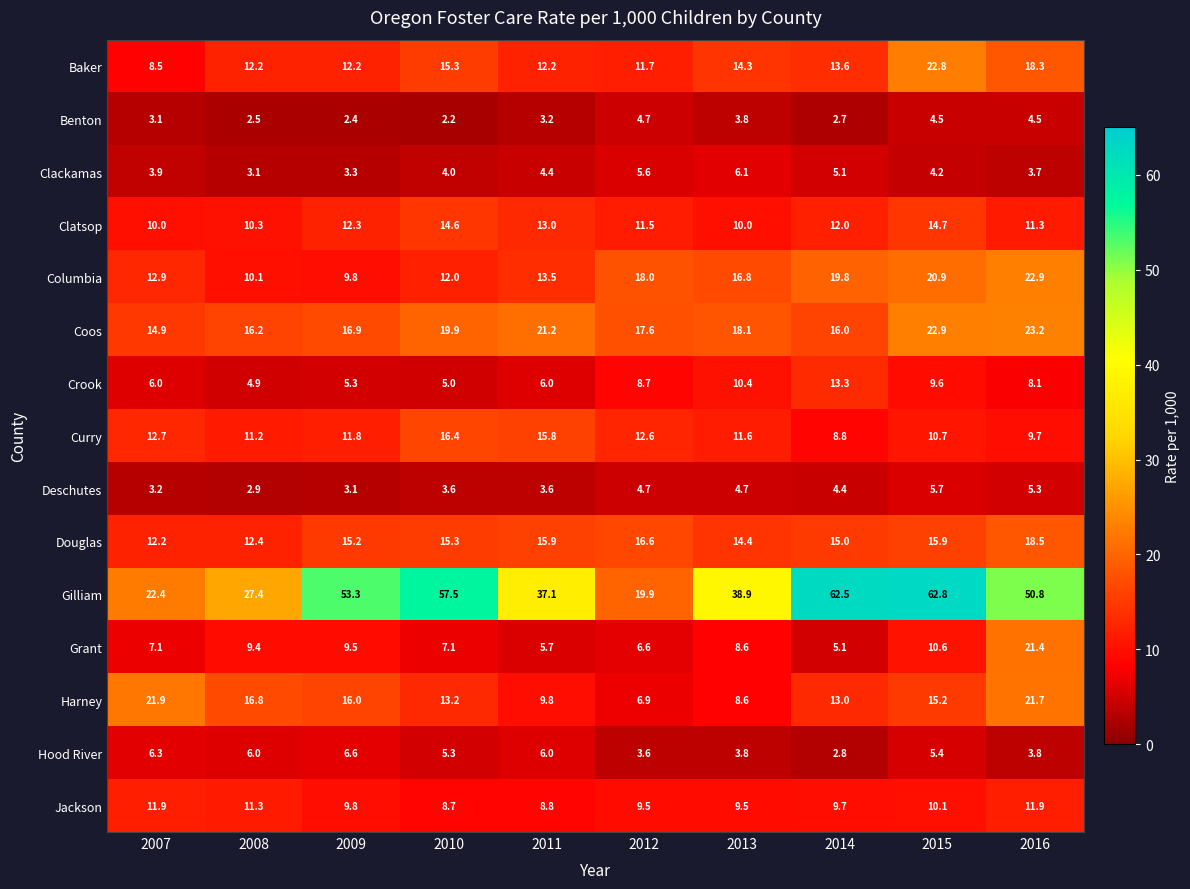

At which label does Coos first exceed 18?

2010